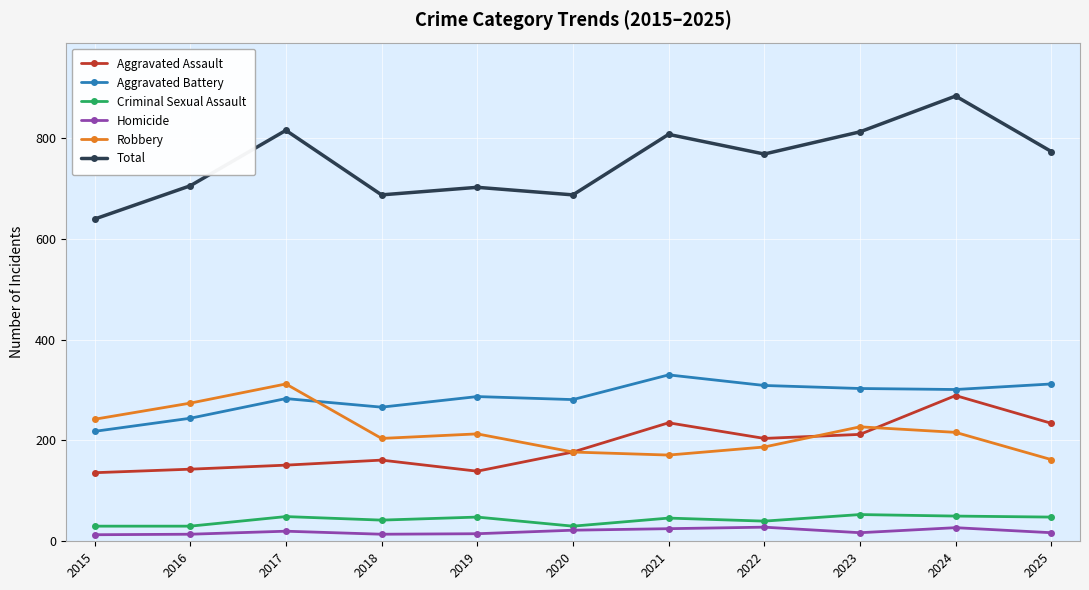

In Robbery, how many points are lower than both neighbors (excluding endpoints)?

2